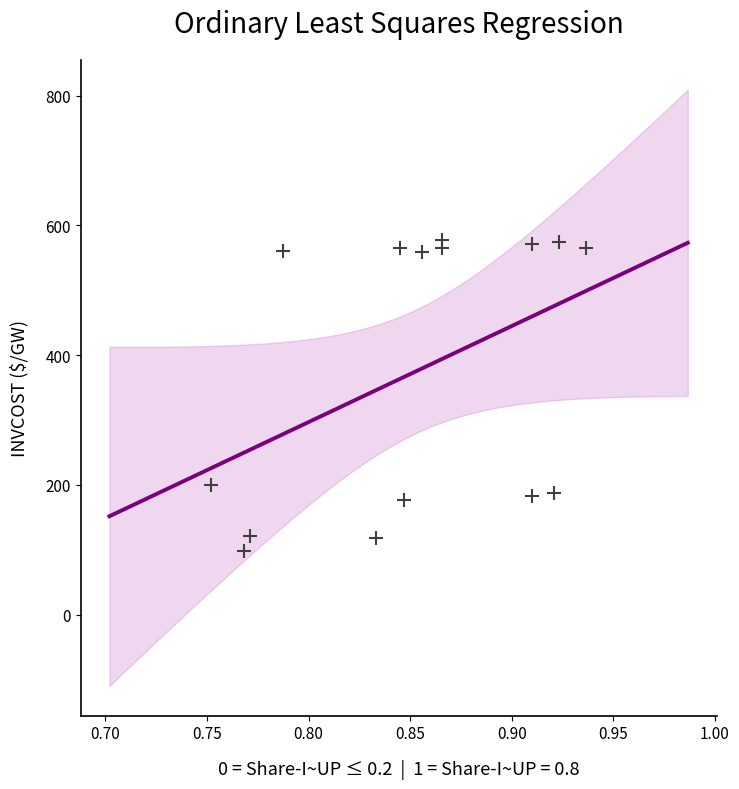

What Y value in the scatter plot is closest to 338?

200.2